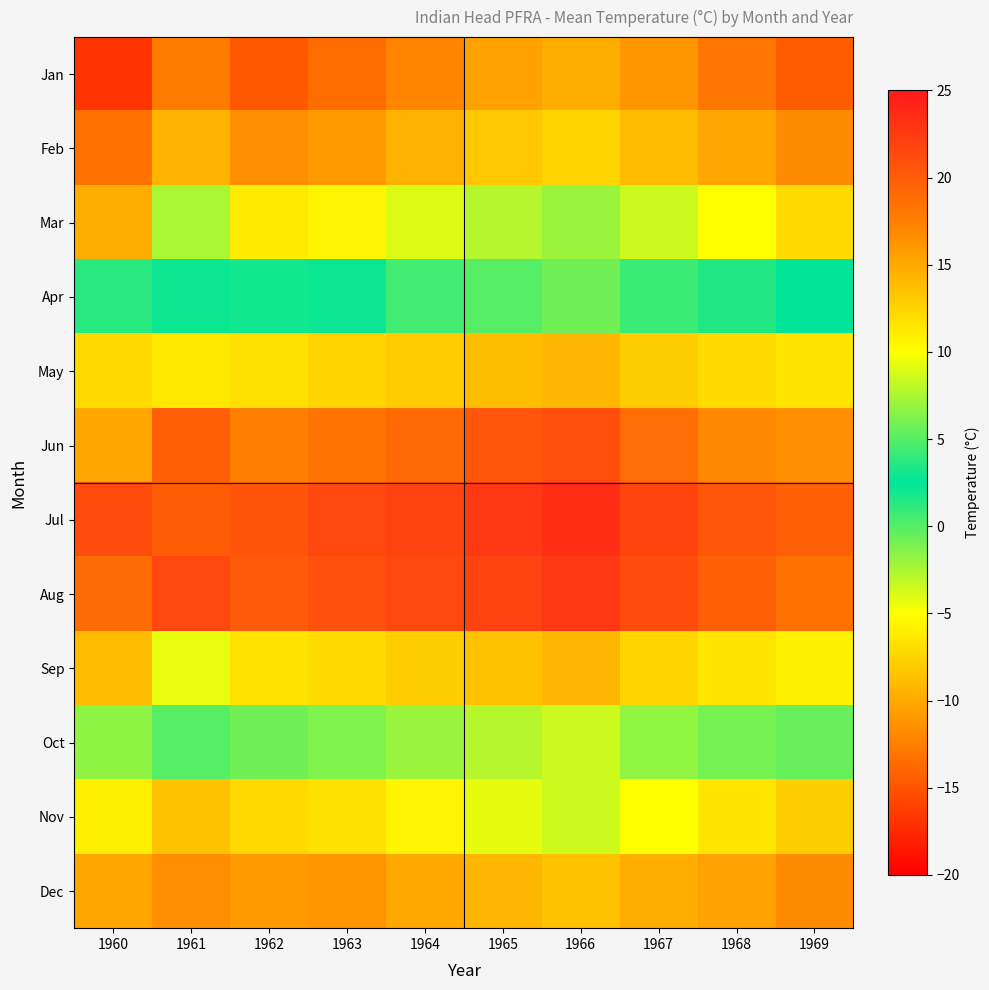

Count the number of categories in the chart.

10